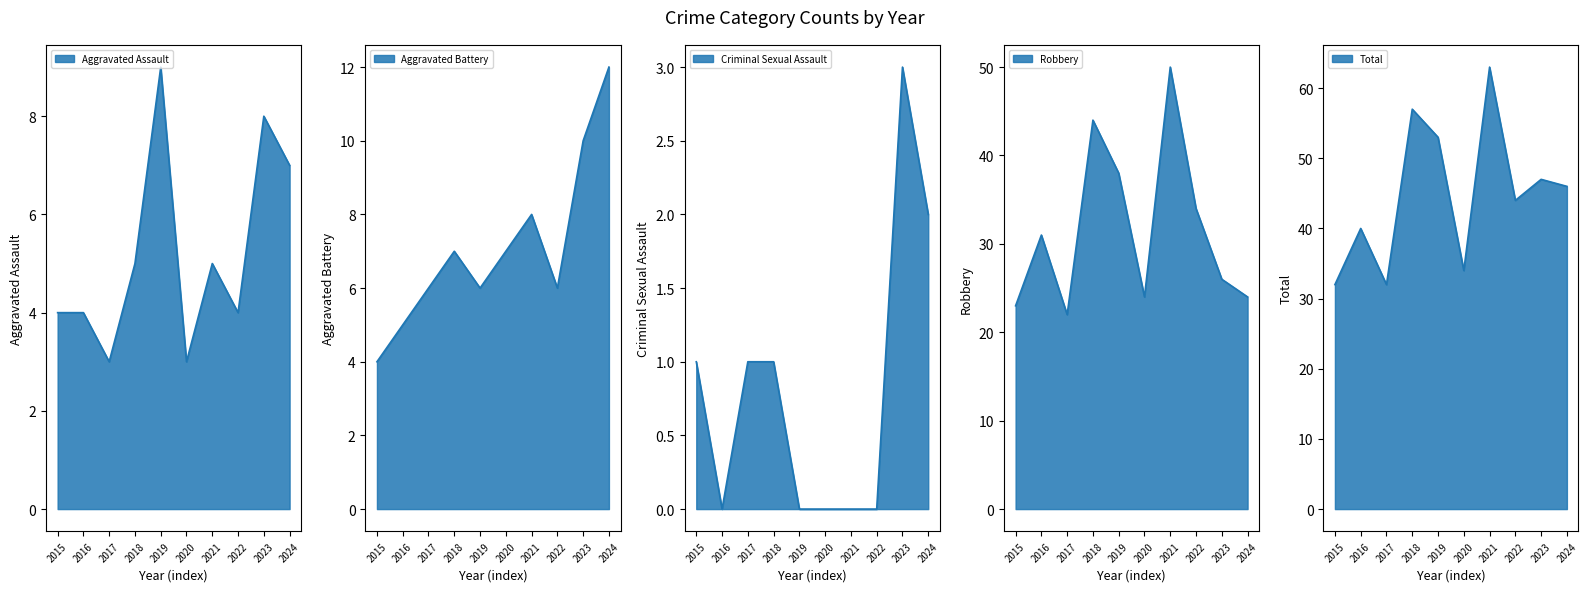

Reading left to right, transcribe all the data shown in this chart.

Aggravated Assault: 4	4	3	5	9	3	5	4	8	7
Aggravated Battery: 4	5	6	7	6	7	8	6	10	12
Criminal Sexual Assault: 1	0	1	1	0	0	0	0	3	2
Robbery: 23	31	22	44	38	24	50	34	26	24
Total: 32	40	32	57	53	34	63	44	47	46